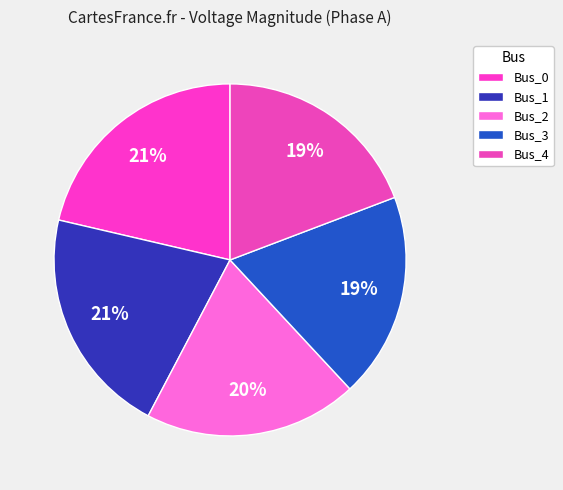

Count the number of slices in the pie.

5